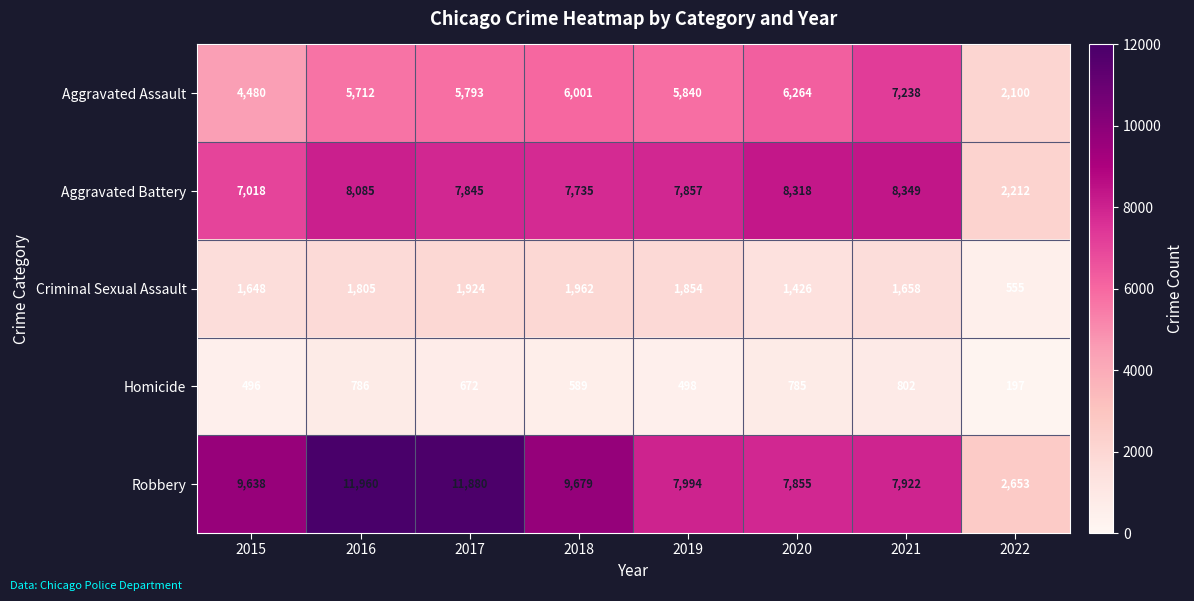

At 2022, list the series in order from largest to smallest.

Robbery, Aggravated Battery, Aggravated Assault, Criminal Sexual Assault, Homicide